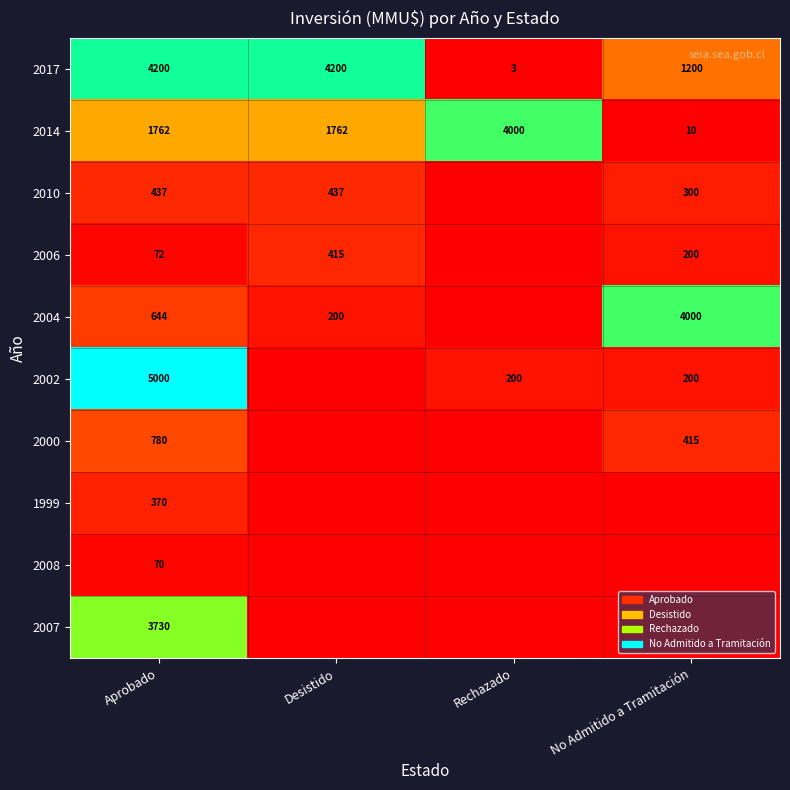

At which label does 2014 reach its peak?

Rechazado